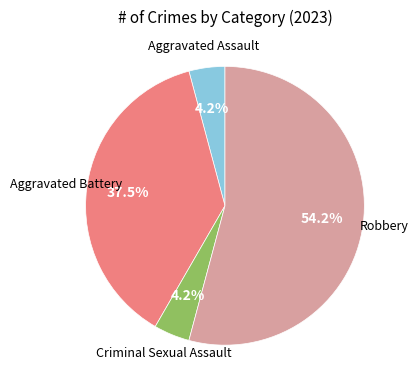

To the nearest percent, what is the difference between the largest and smallest slice percentages?

50%